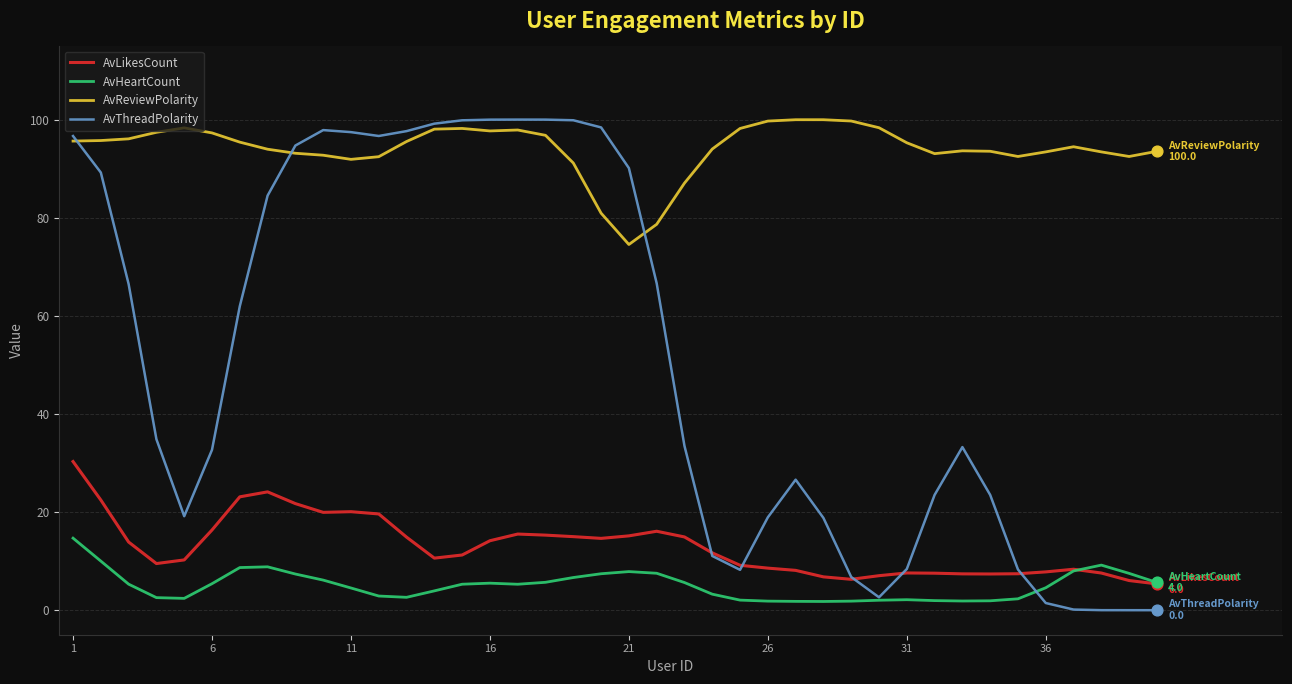

Which series has the widest spread of values?

AvThreadPolarity